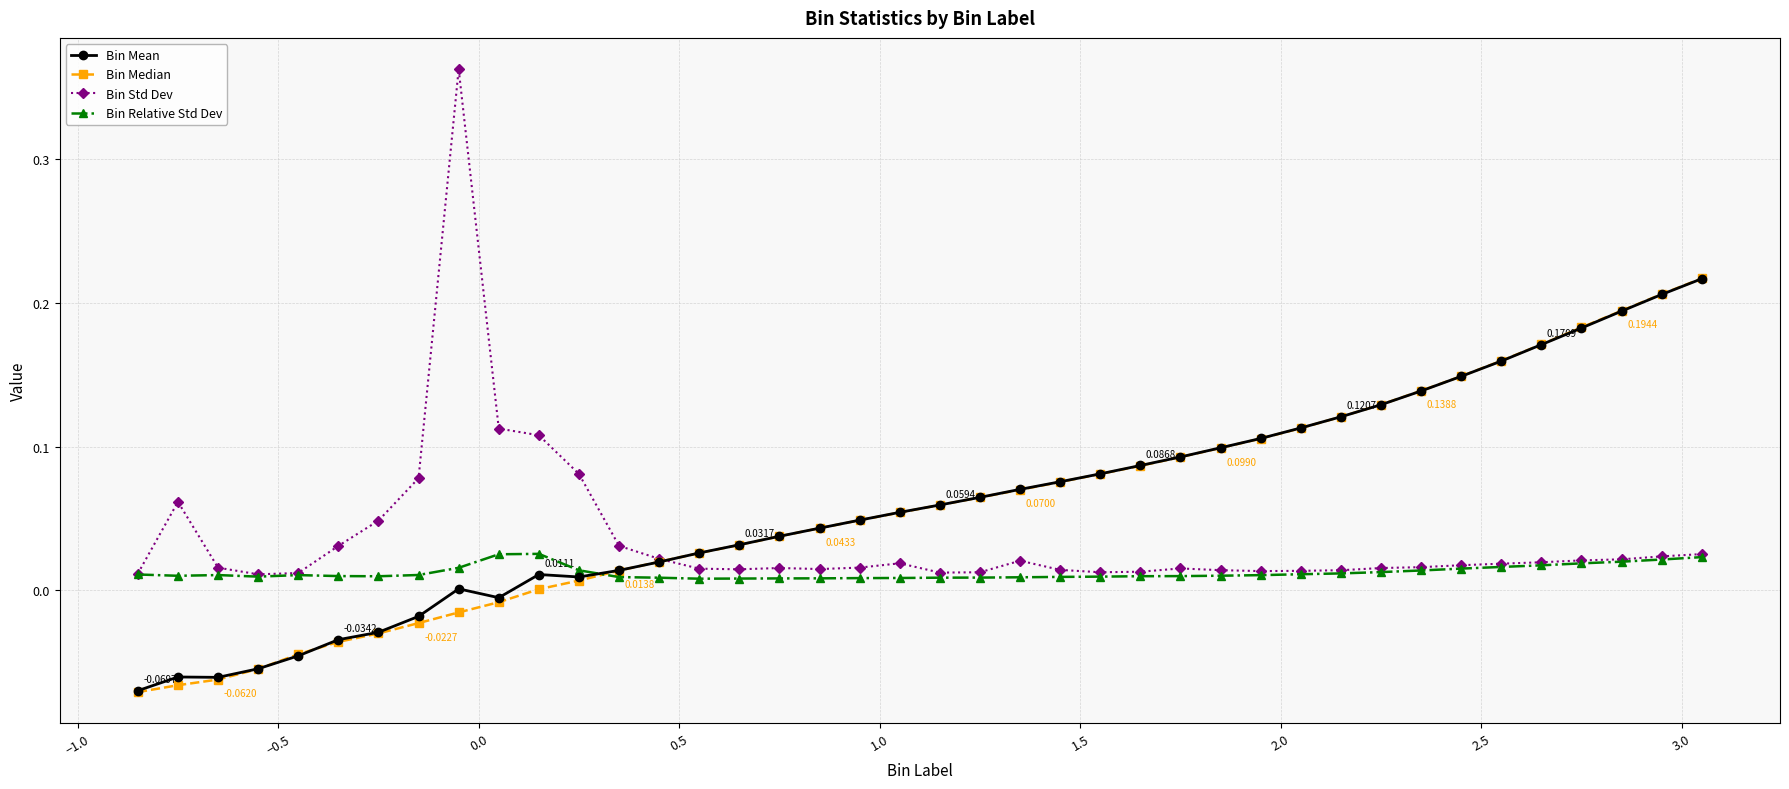

Which series has the largest range (max minus min)?

Bin Std Dev